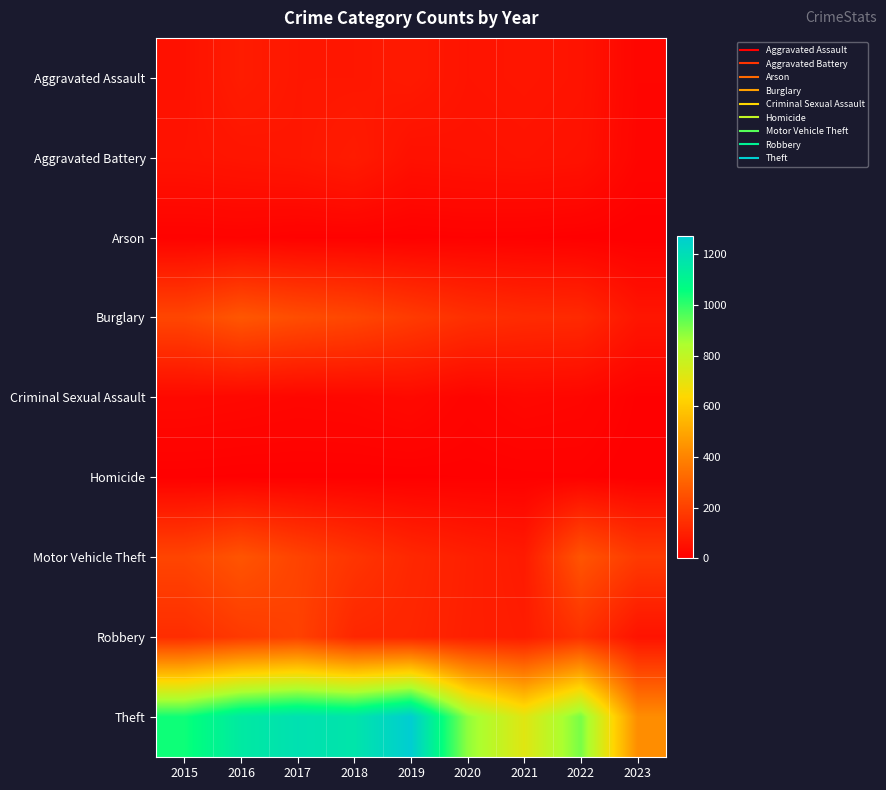

Which label corresponds to the largest value in the chart?

2019